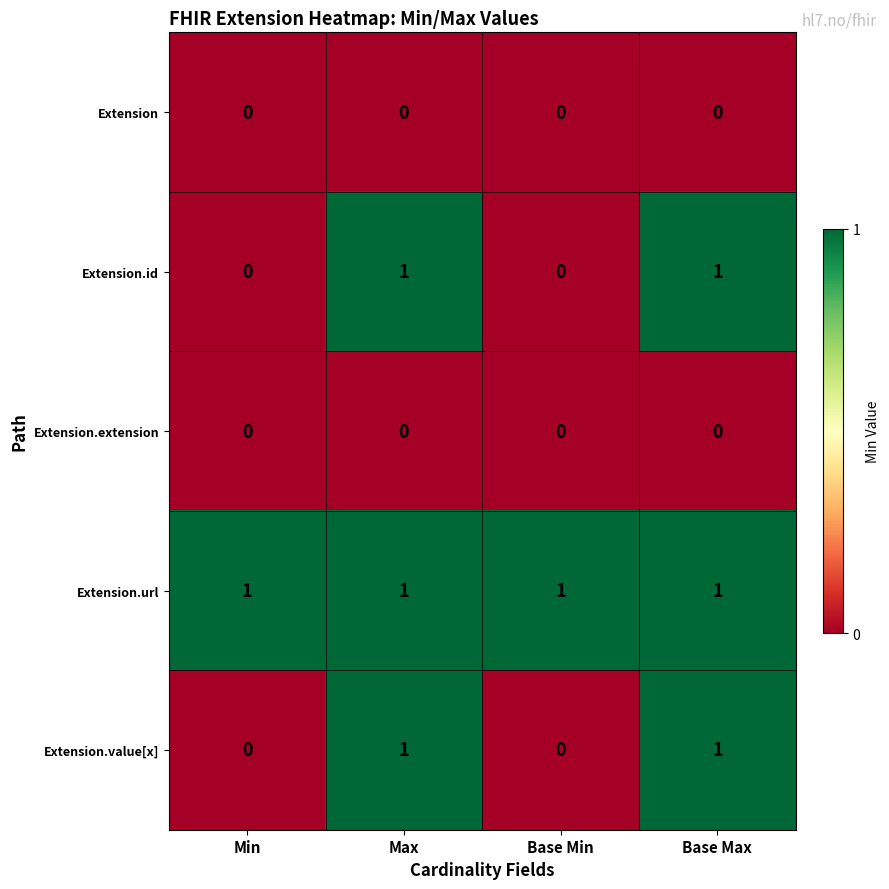

Is it true that Extension.extension equals 0 at Base Min?

True